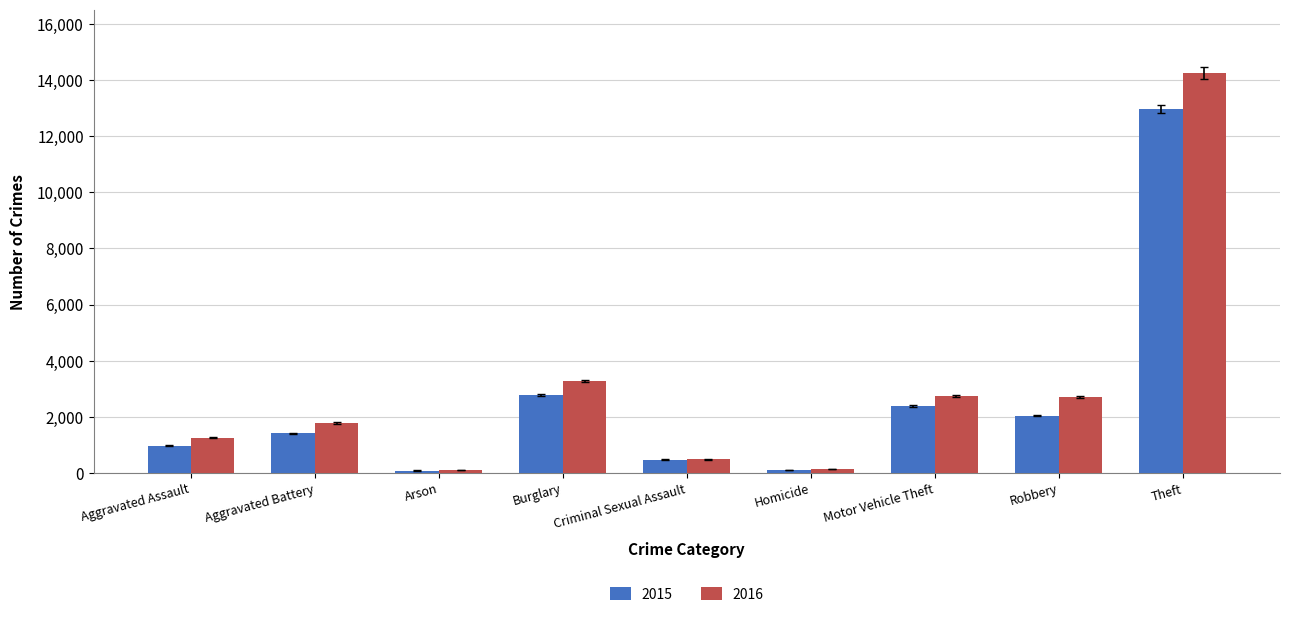

What position from the right is Theft?

1